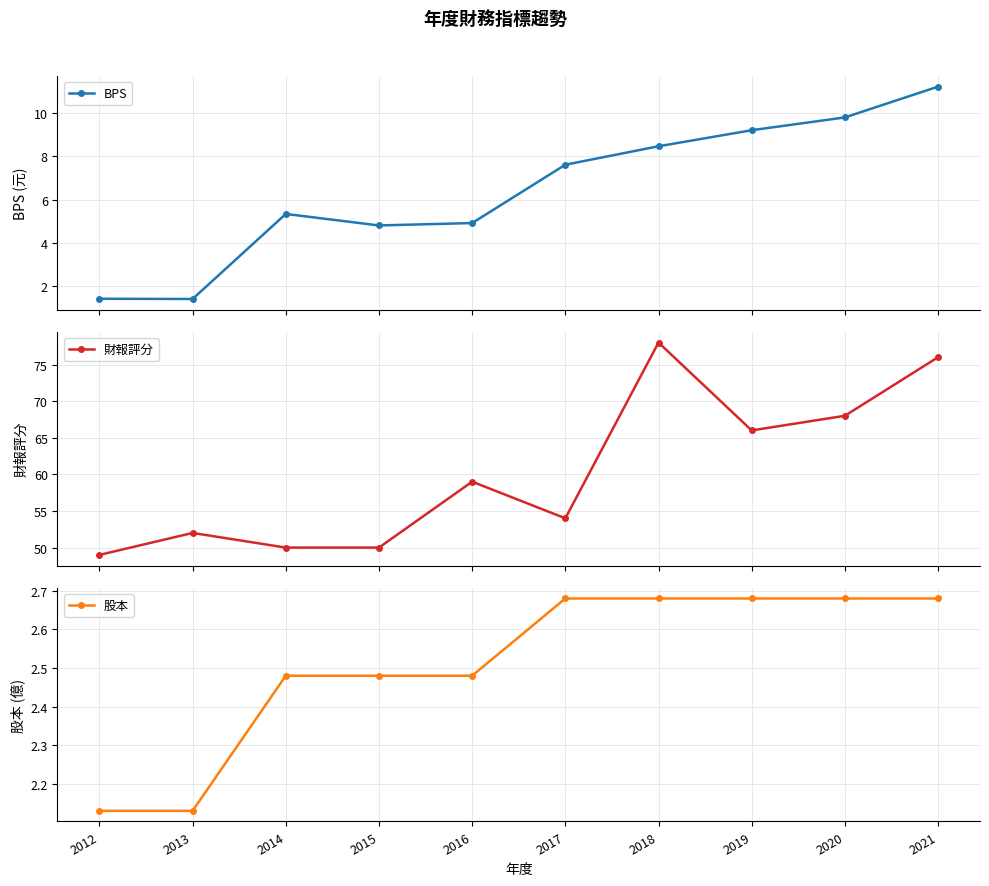

True or false: 財報評分 and BPS intersect in this chart.

False